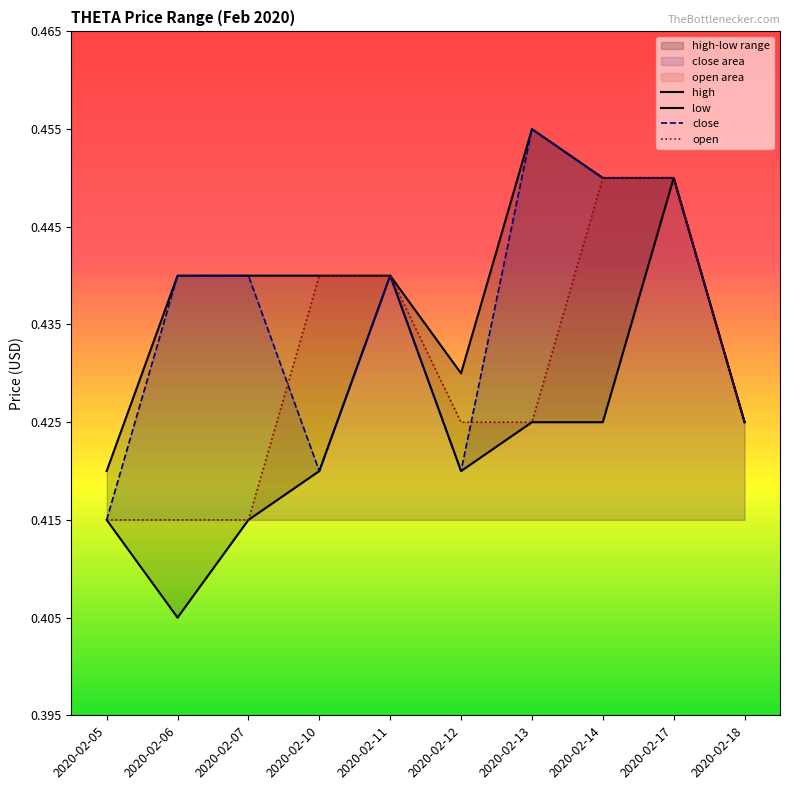

How many open values are between 0 and 1?

10